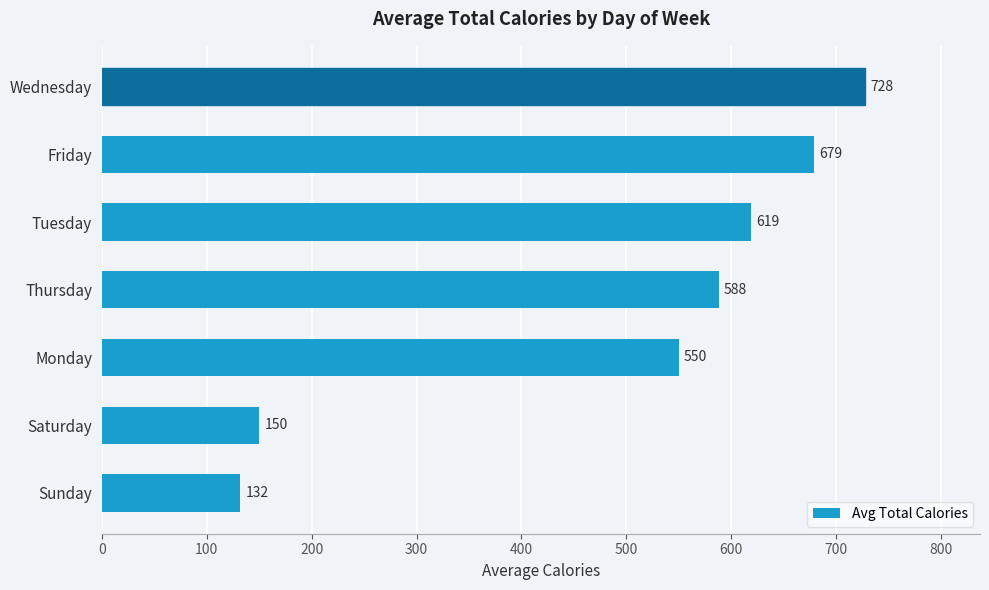

What is the change in value from Monday to Friday?

+129